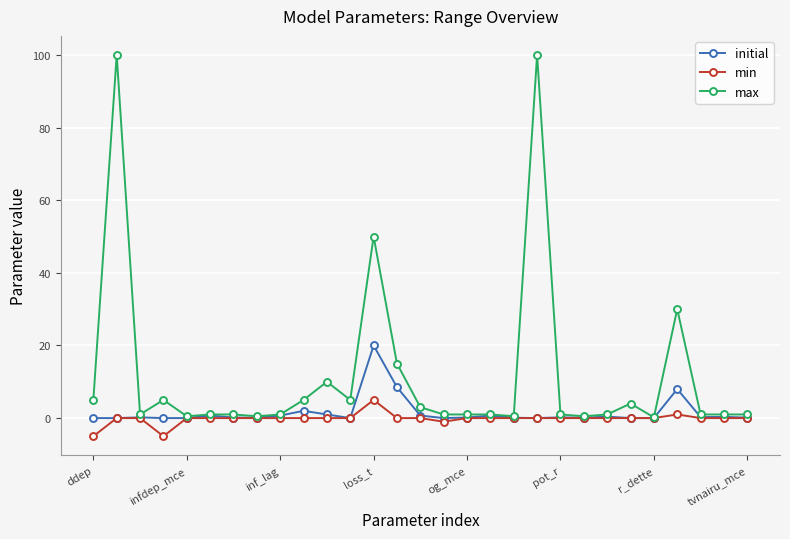

What is the minimum value shown in the chart?

-5.0